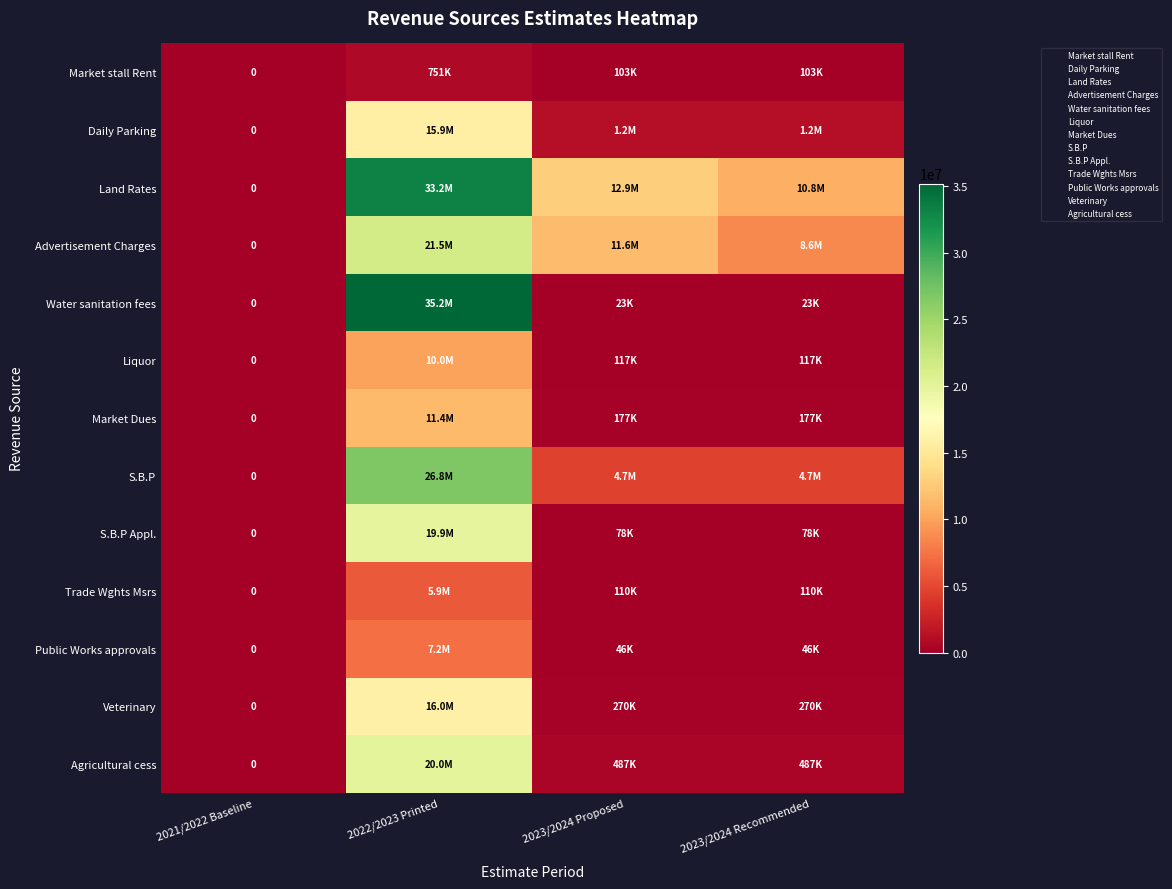

The value of Water sanitation fees at 2021/2022 Baseline is -20860178.9. True or false?

False